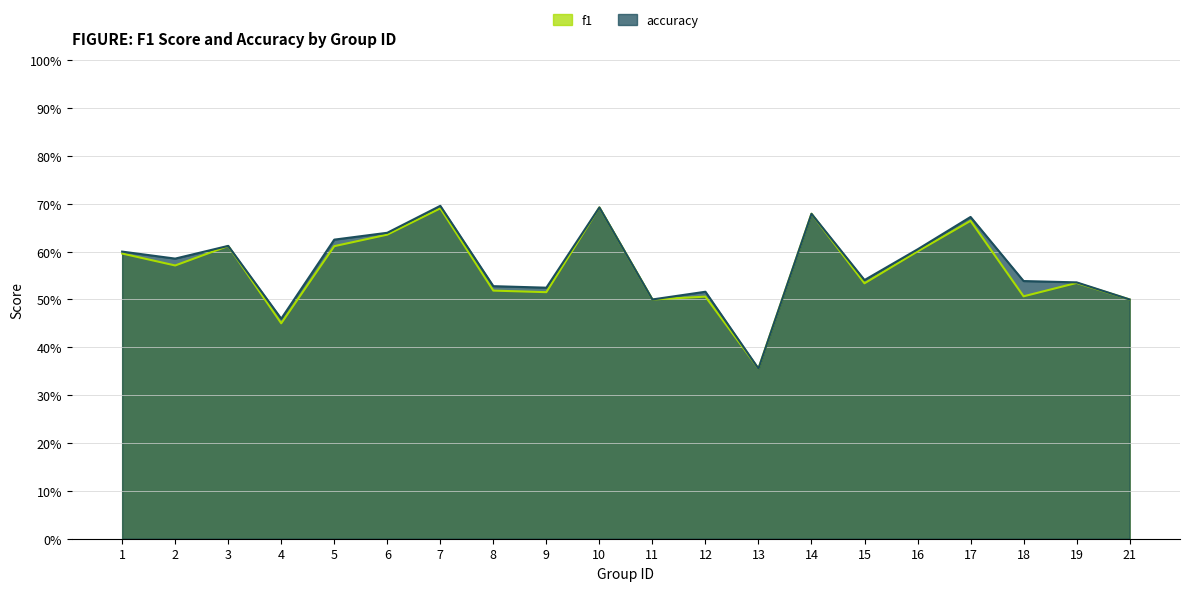

Which series ends up on top after the final intersection of accuracy and f1?

accuracy